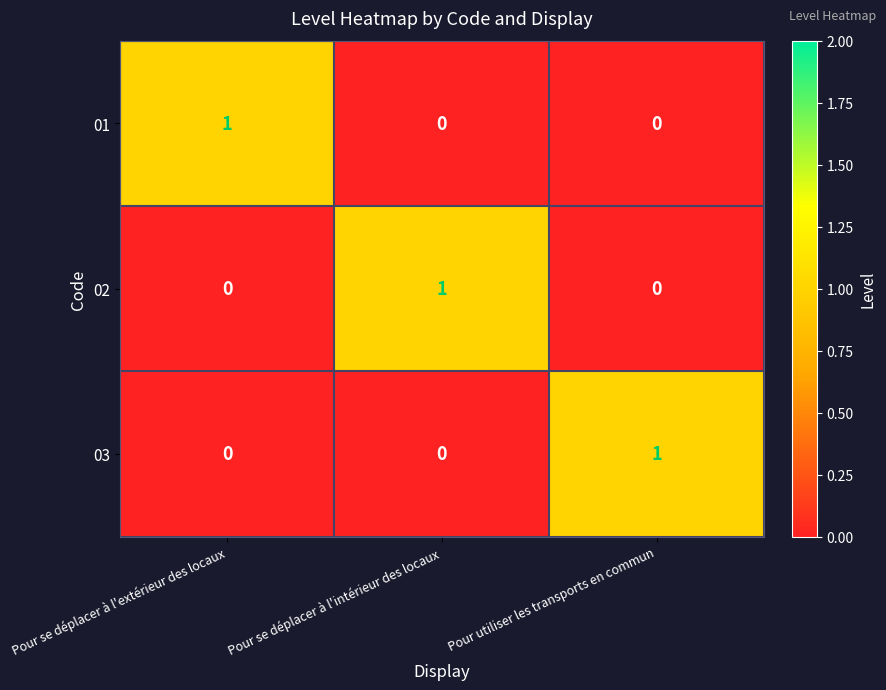

Count the number of categories in the chart.

3